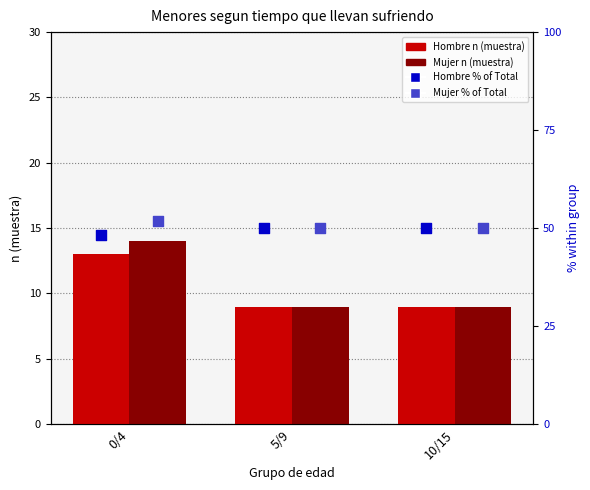

Which series has the largest total across all categories?

Mujer % of Total